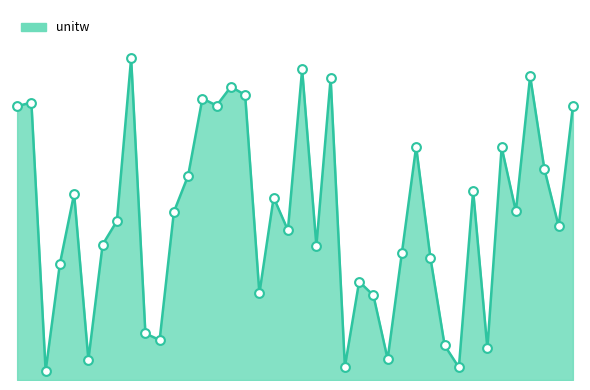

Is this an area chart (filled region under the line)?

Yes